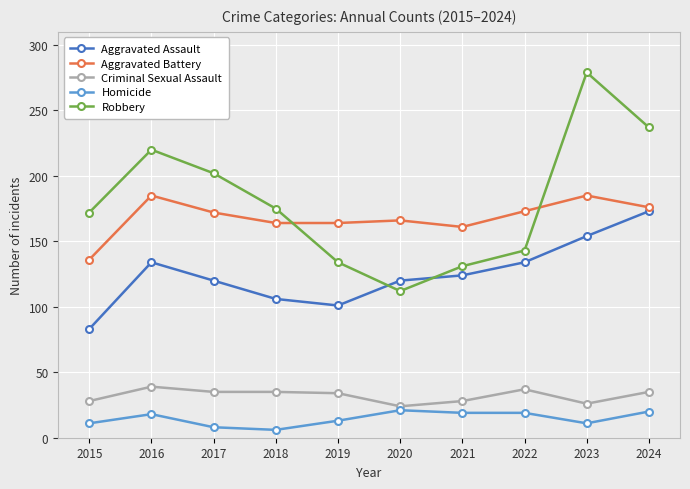

Is this an area chart (filled region under the line)?

No